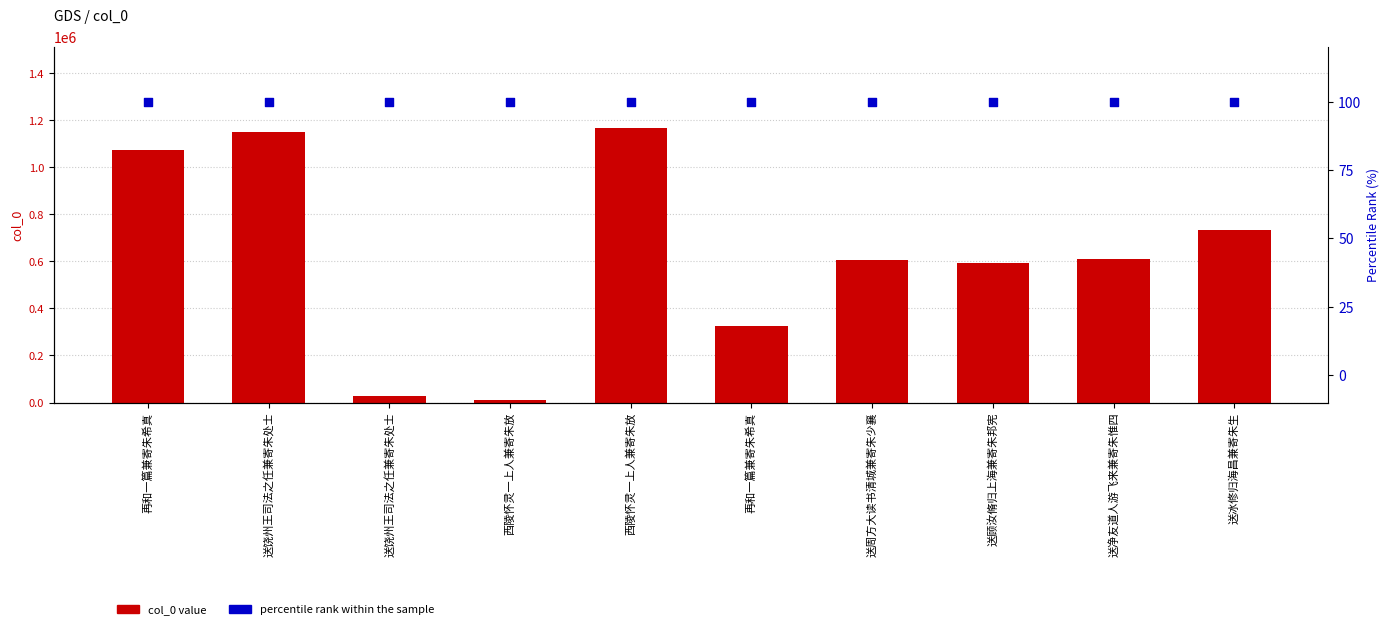

Which series has the largest total across all categories?

col_0 value